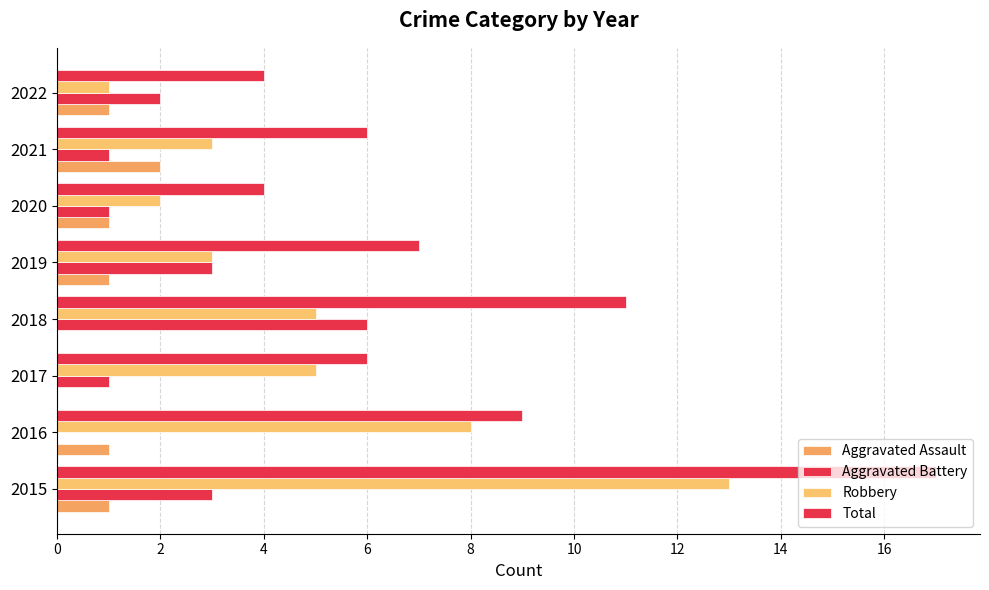

How many data points does each series have?

8